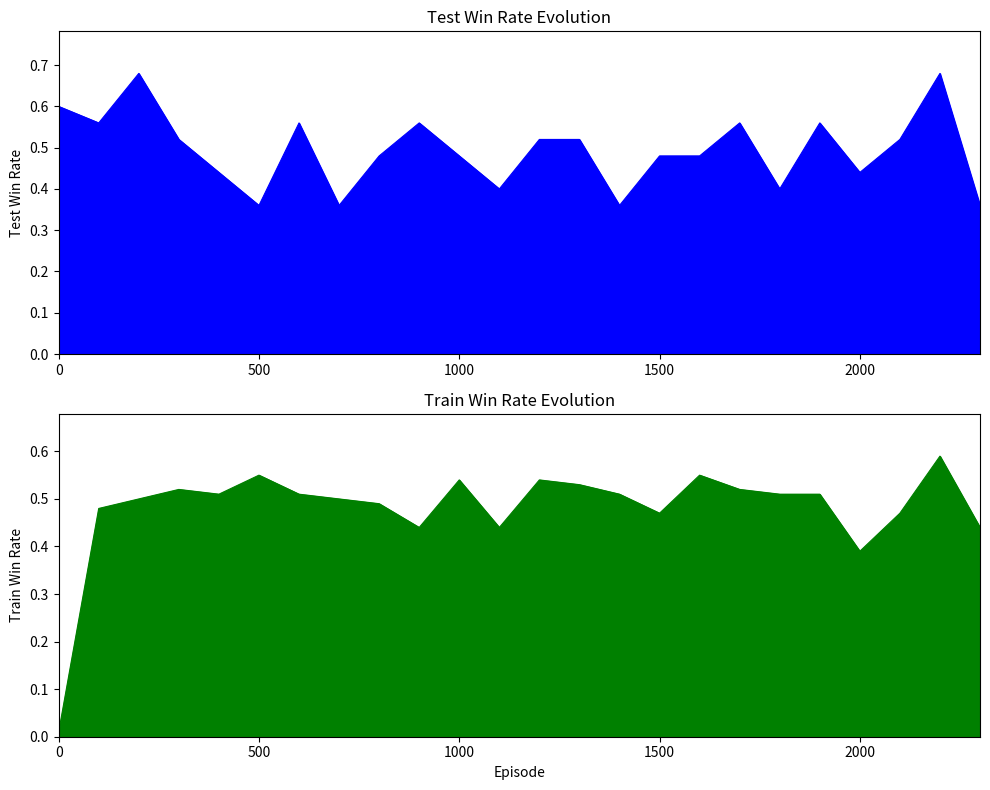

The value of test_win_rate at 200 is 0.4. True or false?

False